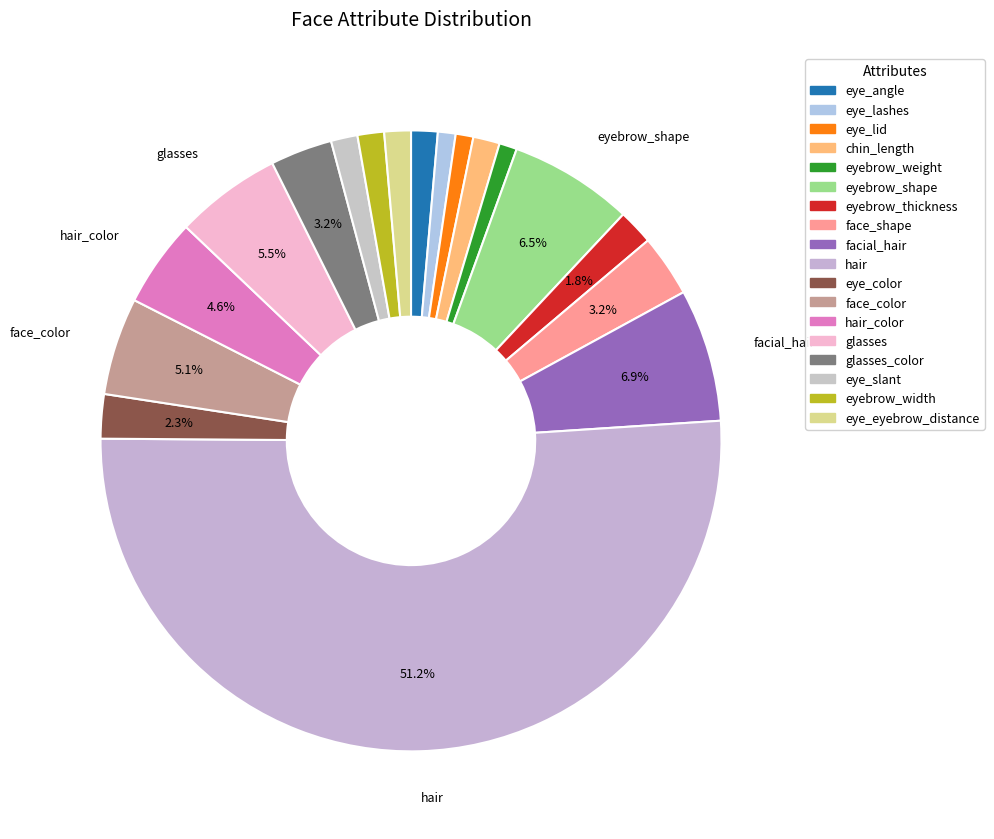

Which category has the smallest portion of the pie?

eye_lashes